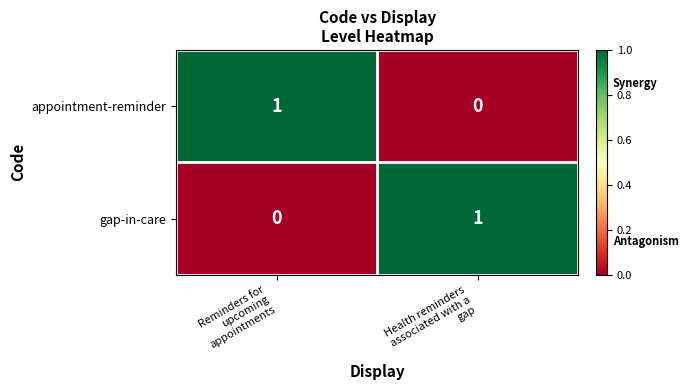

Reading left to right, what are all the values shown in this chart?

appointment-reminder: 1	0
gap-in-care: 0	1